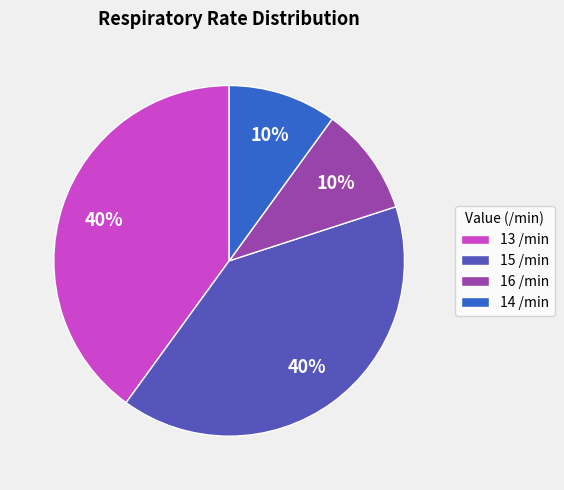

True or false: 16 /min accounts for 10% of the total.

True